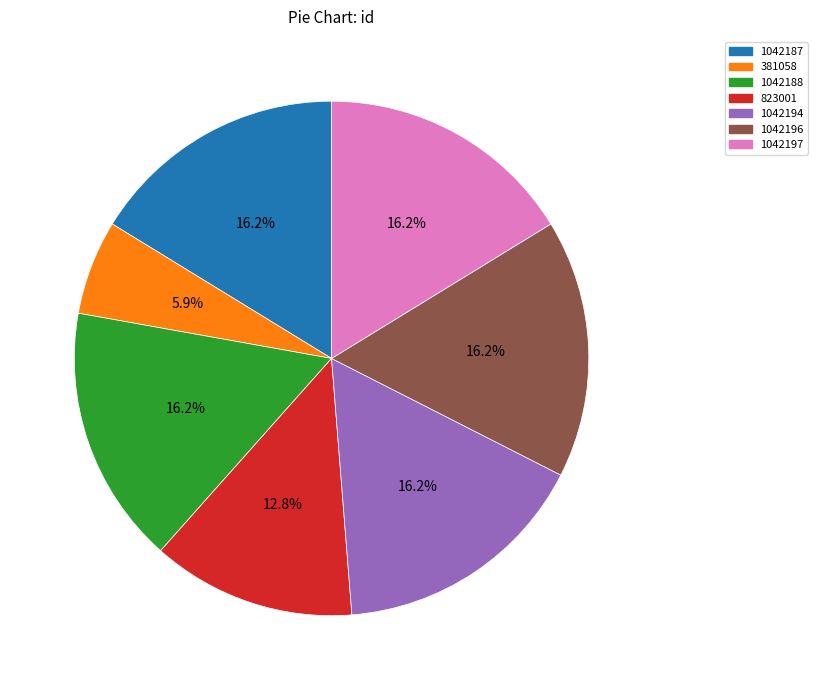

Count the number of slices in the pie.

7